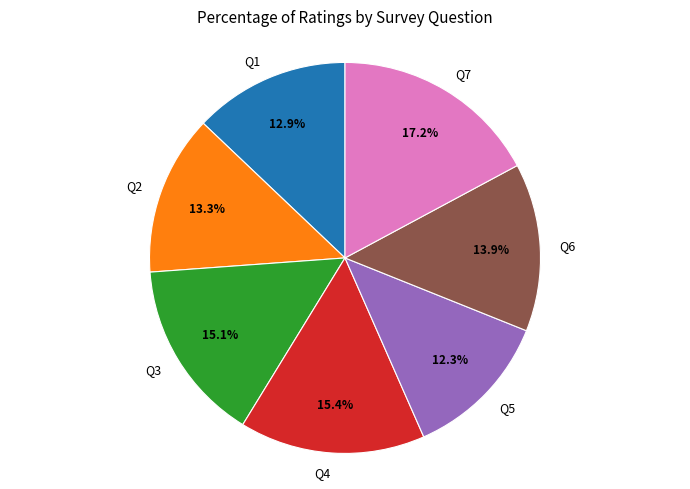

To the nearest percent, what is the difference between the largest and smallest slice percentages?

5%